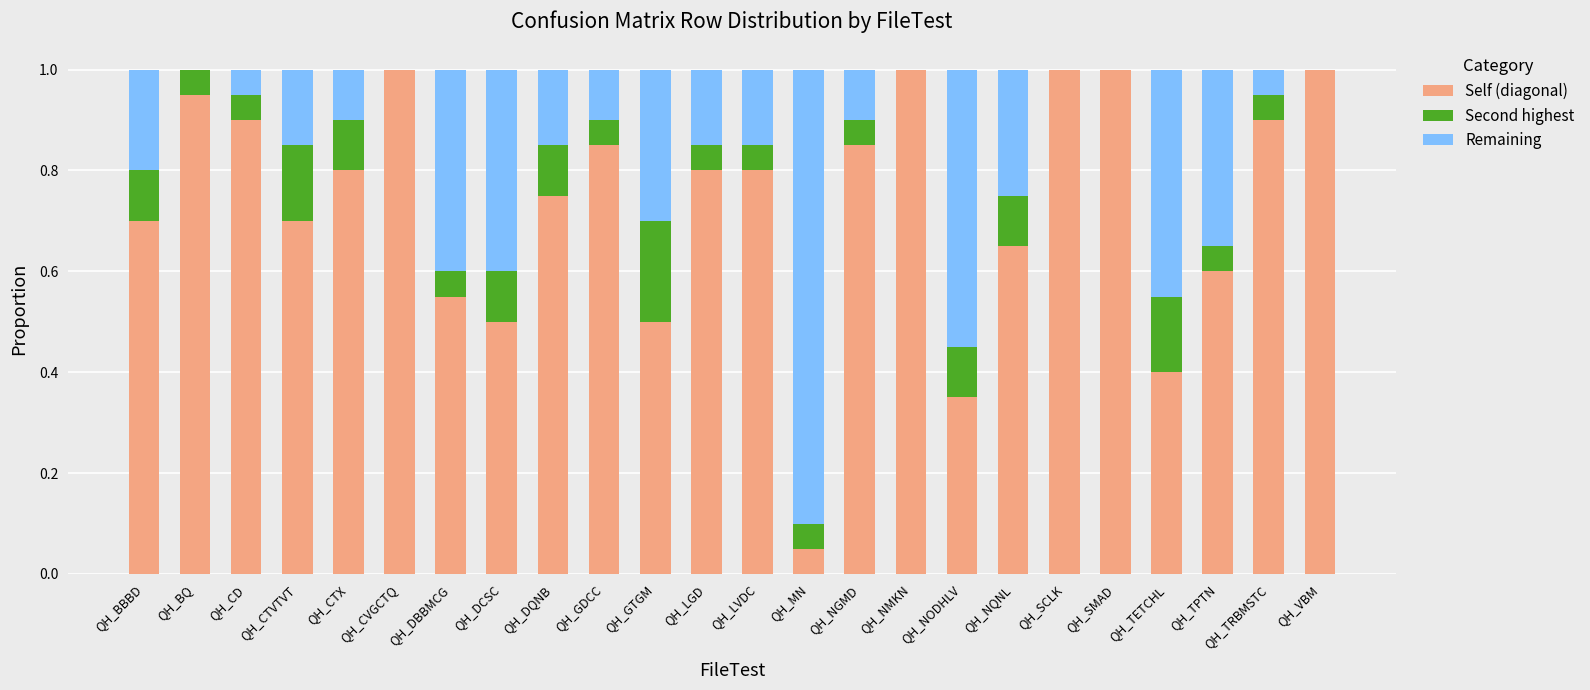

What is the total value across all series at QH_DCSC?

1.0